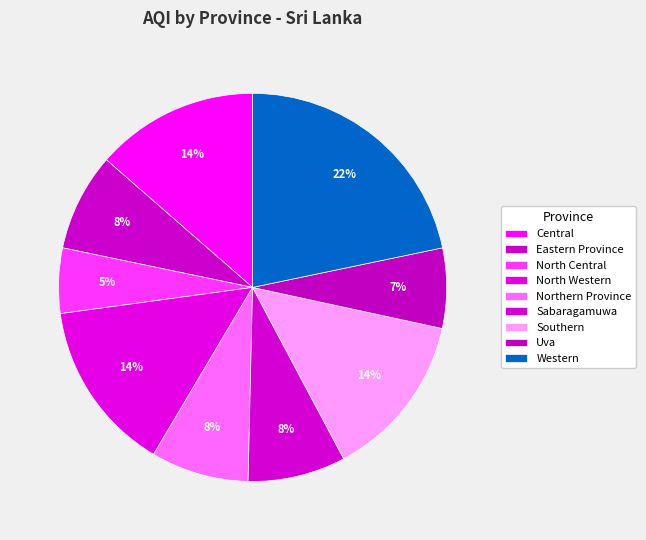

How many segments does this pie chart have?

9